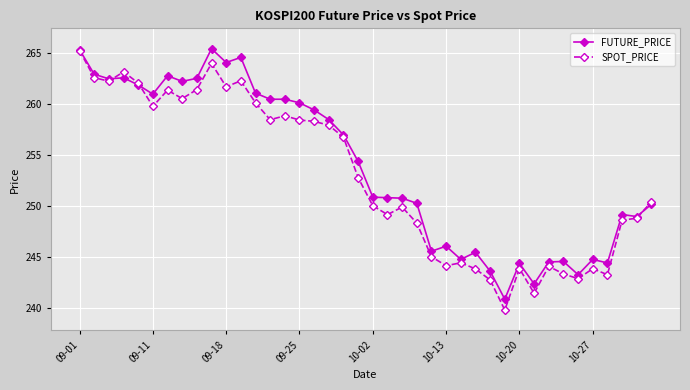

What is the highest value of the SPOT_PRICE series?

265.3